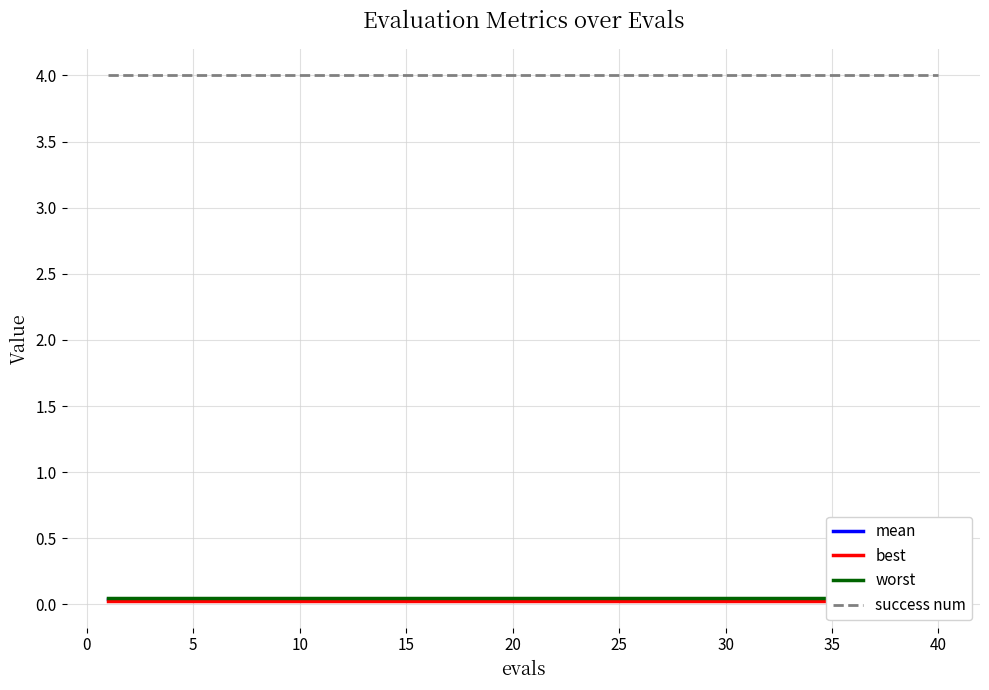

True or false: mean and best intersect in this chart.

False